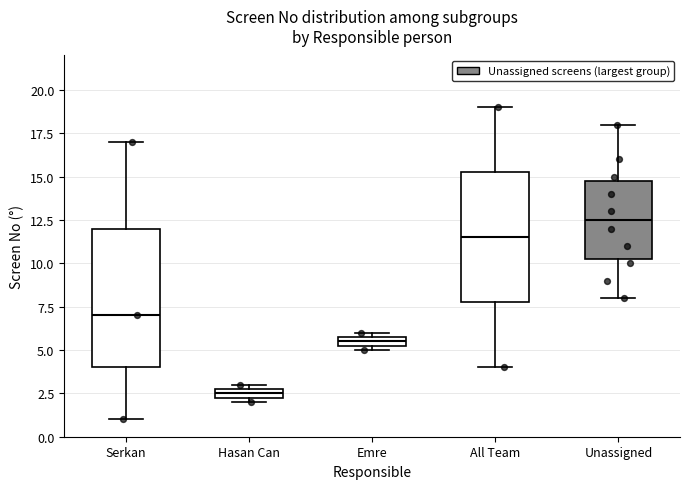

Which box's median line is the highest?

Unassigned